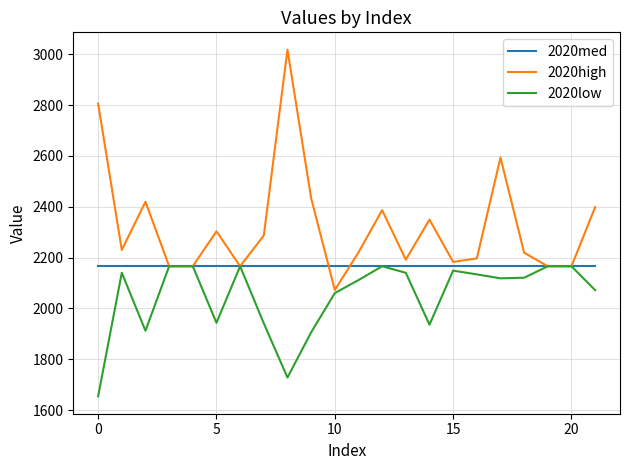

What is the smallest value displayed?

1653.8